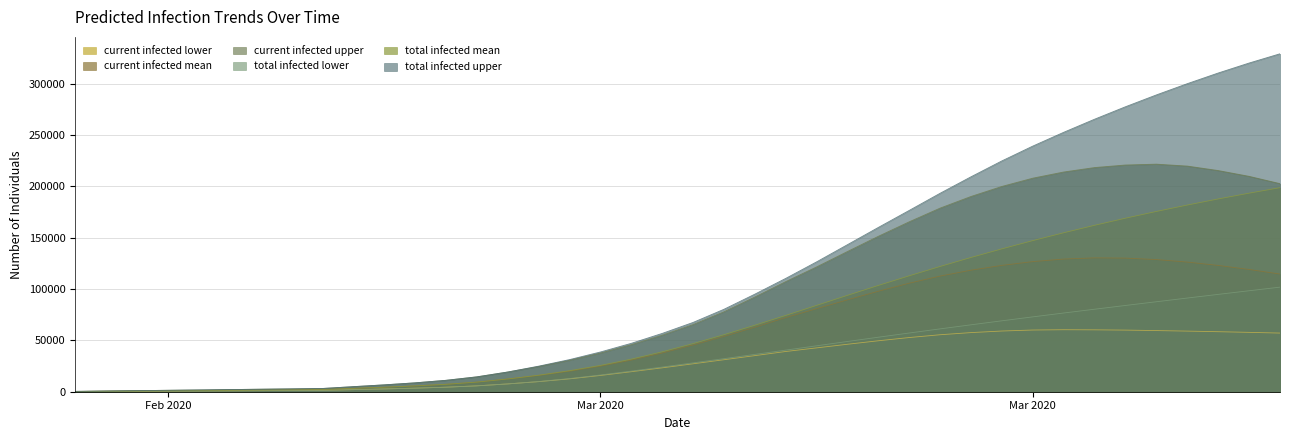

What is the sum of the predicted_total_infected_lower values at 2020-03-30 and 2020-02-27?

95724